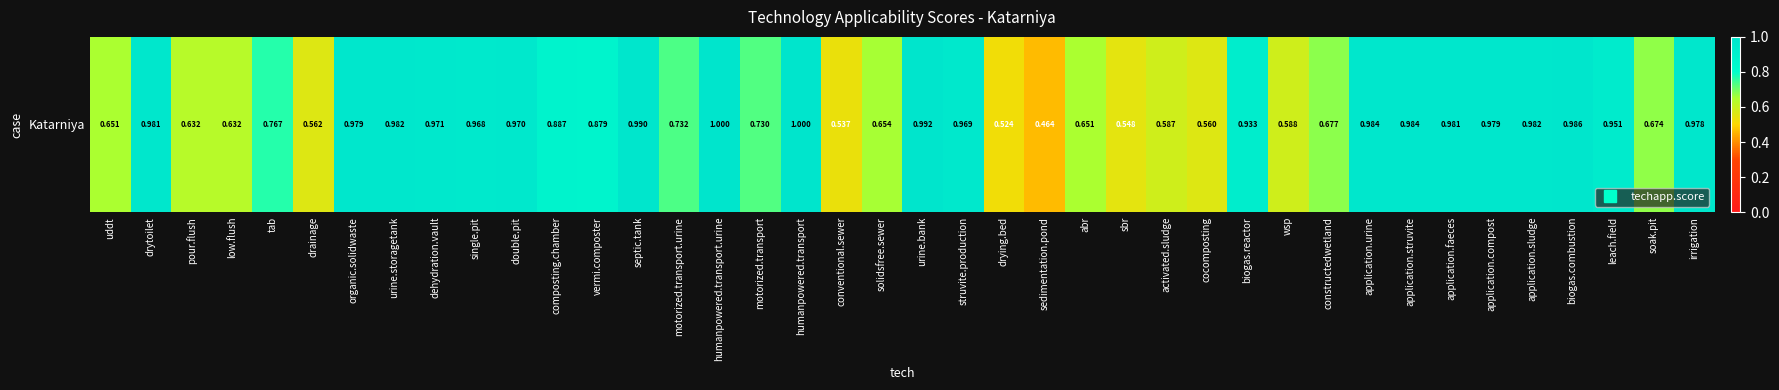

What is the average value?

0.8